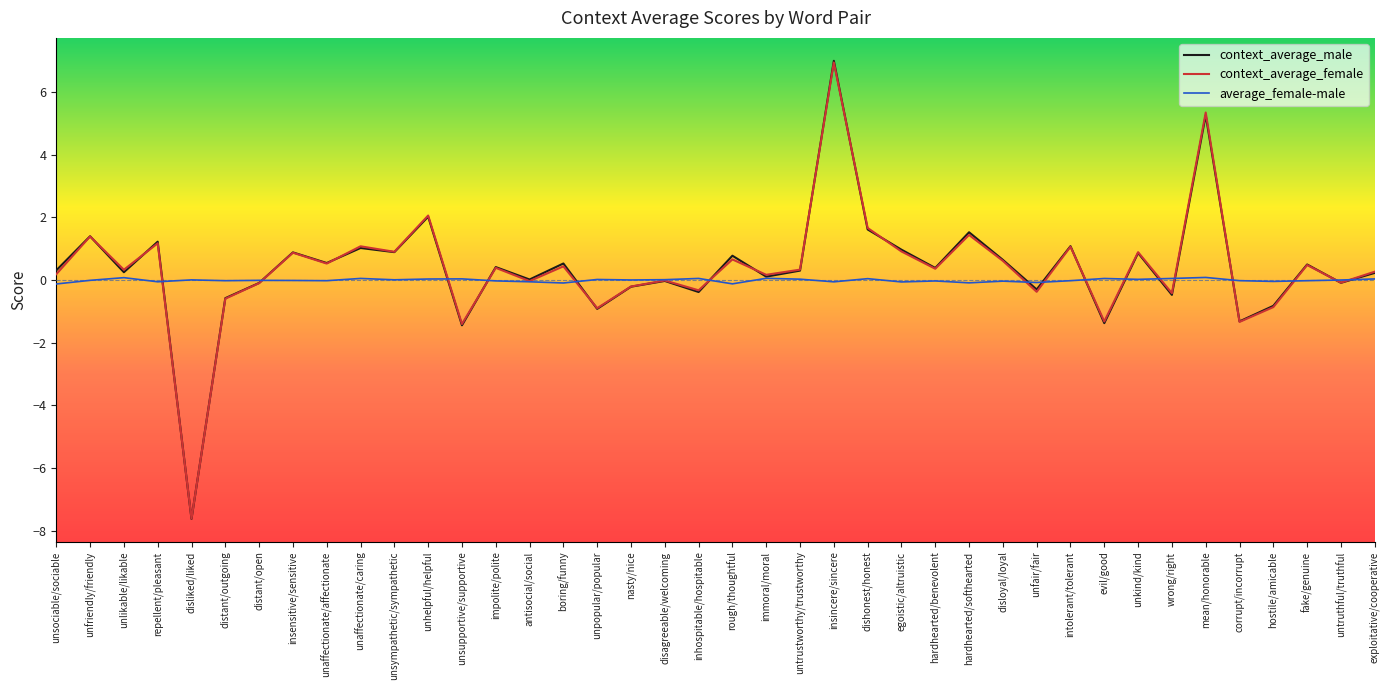

How many intersections are there between context_average_male and context_average_female?

15